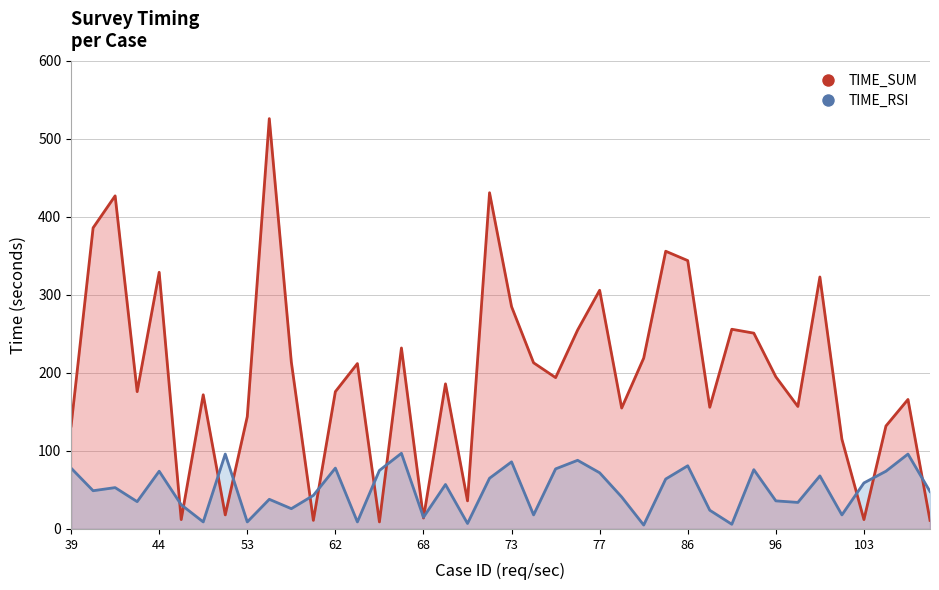

Where does the TIME_RSI series first go above 53?

39